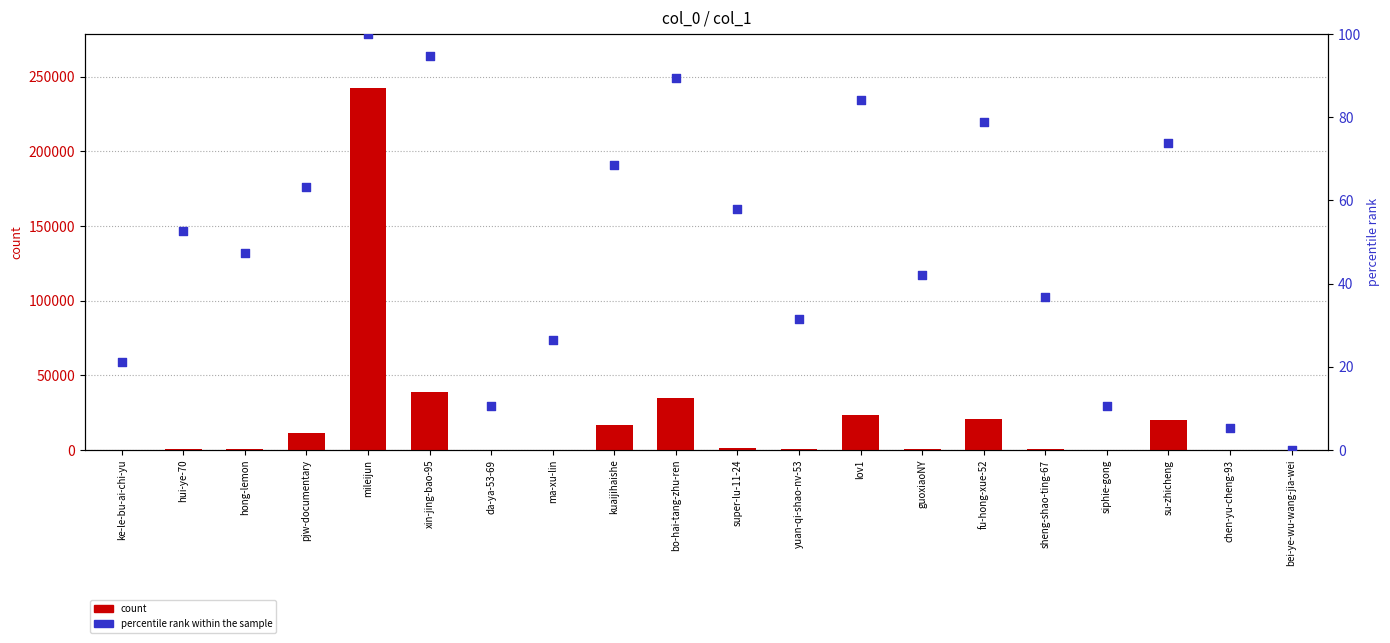

What is the total value across all series at siphie-gong?

17.5